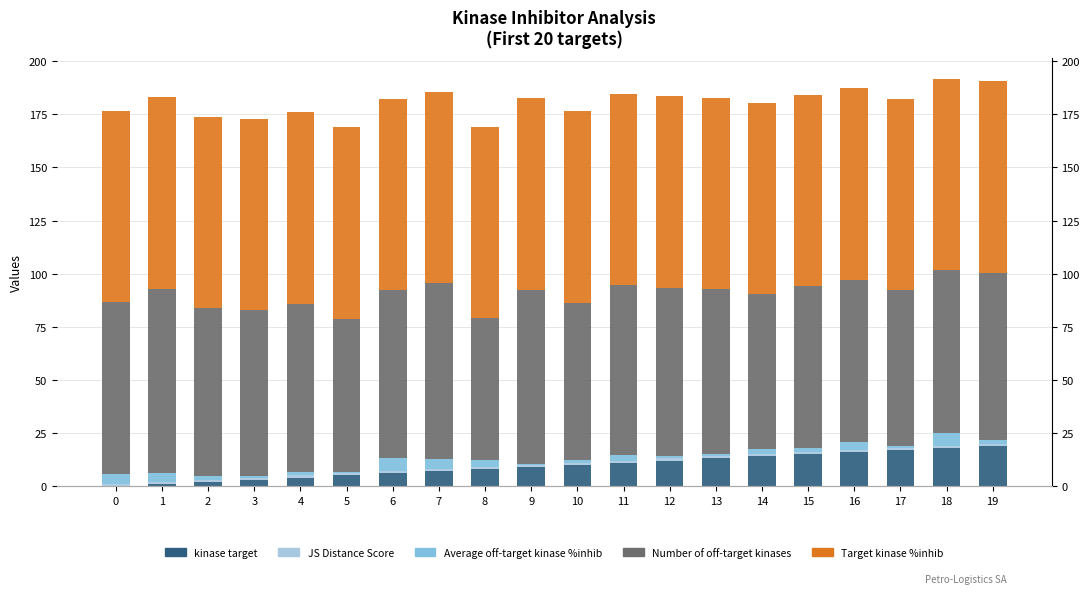

Between 5 and 6, which series saw the biggest shift?

Number of off-target kinases